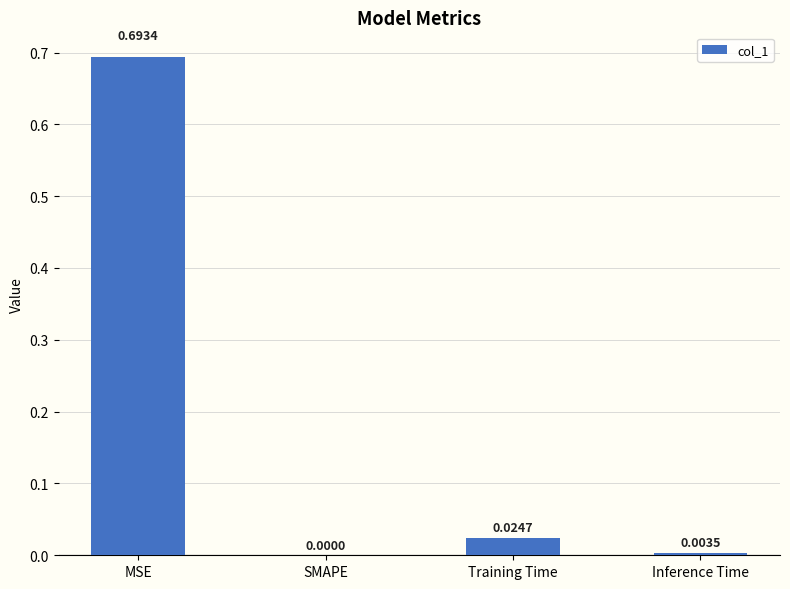

What is the change in value from MSE to Training Time?

-0.7